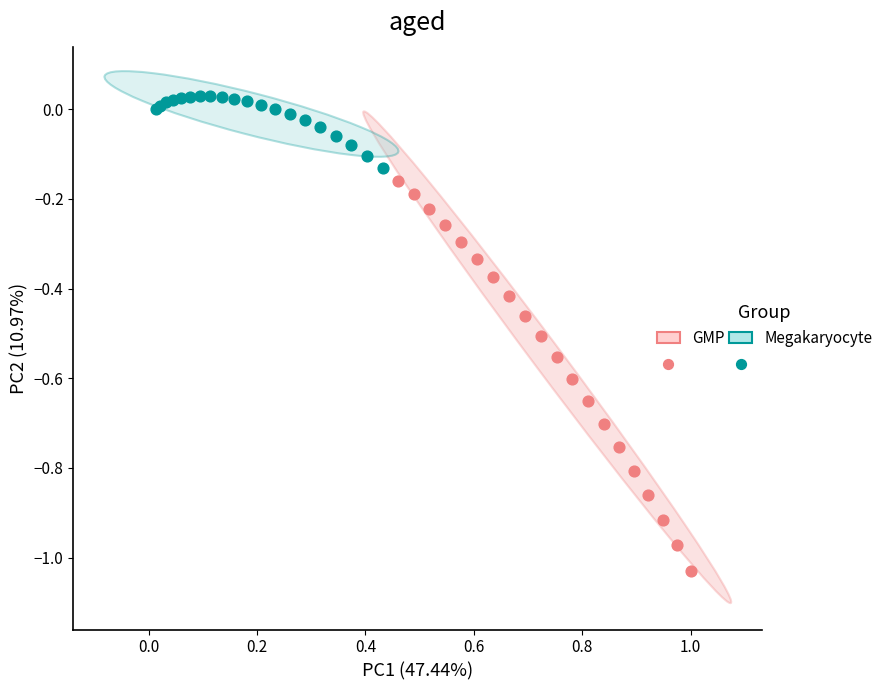

Which series contains the lowest Y value?

GMP